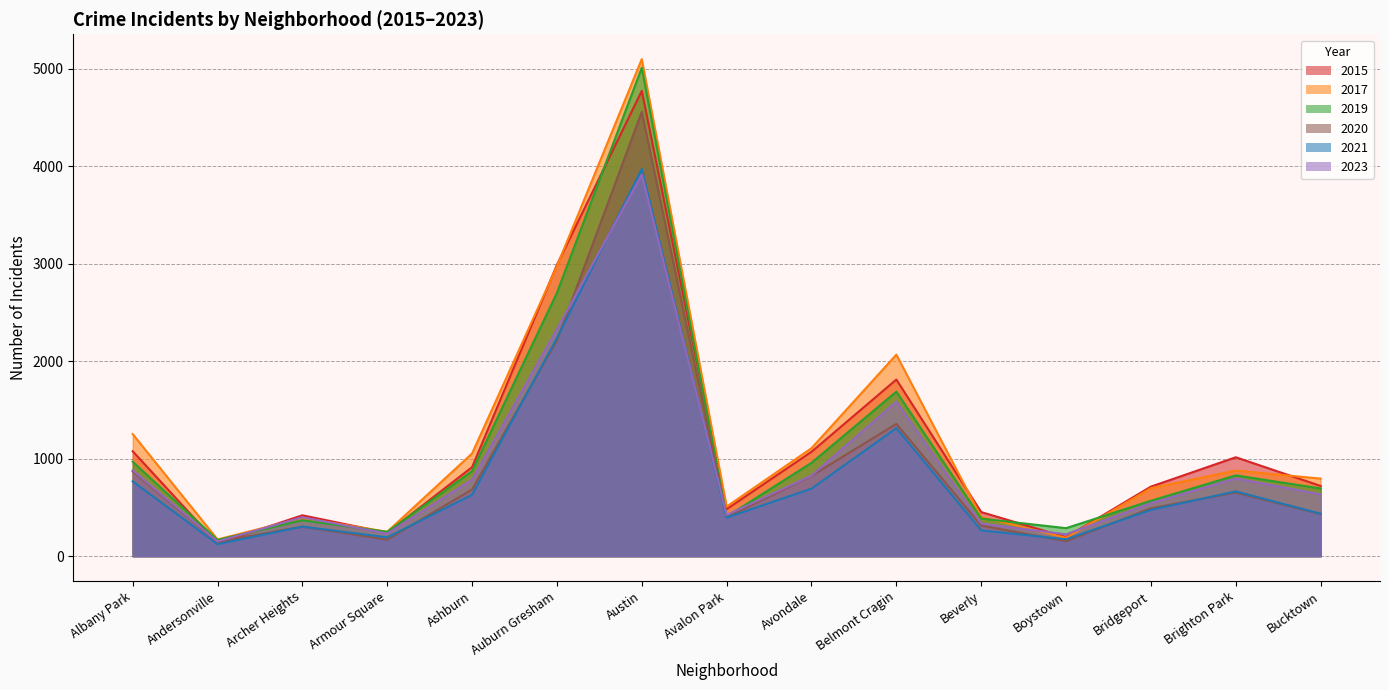

What is the value of the 2023 point at the 6th from the left?

2329